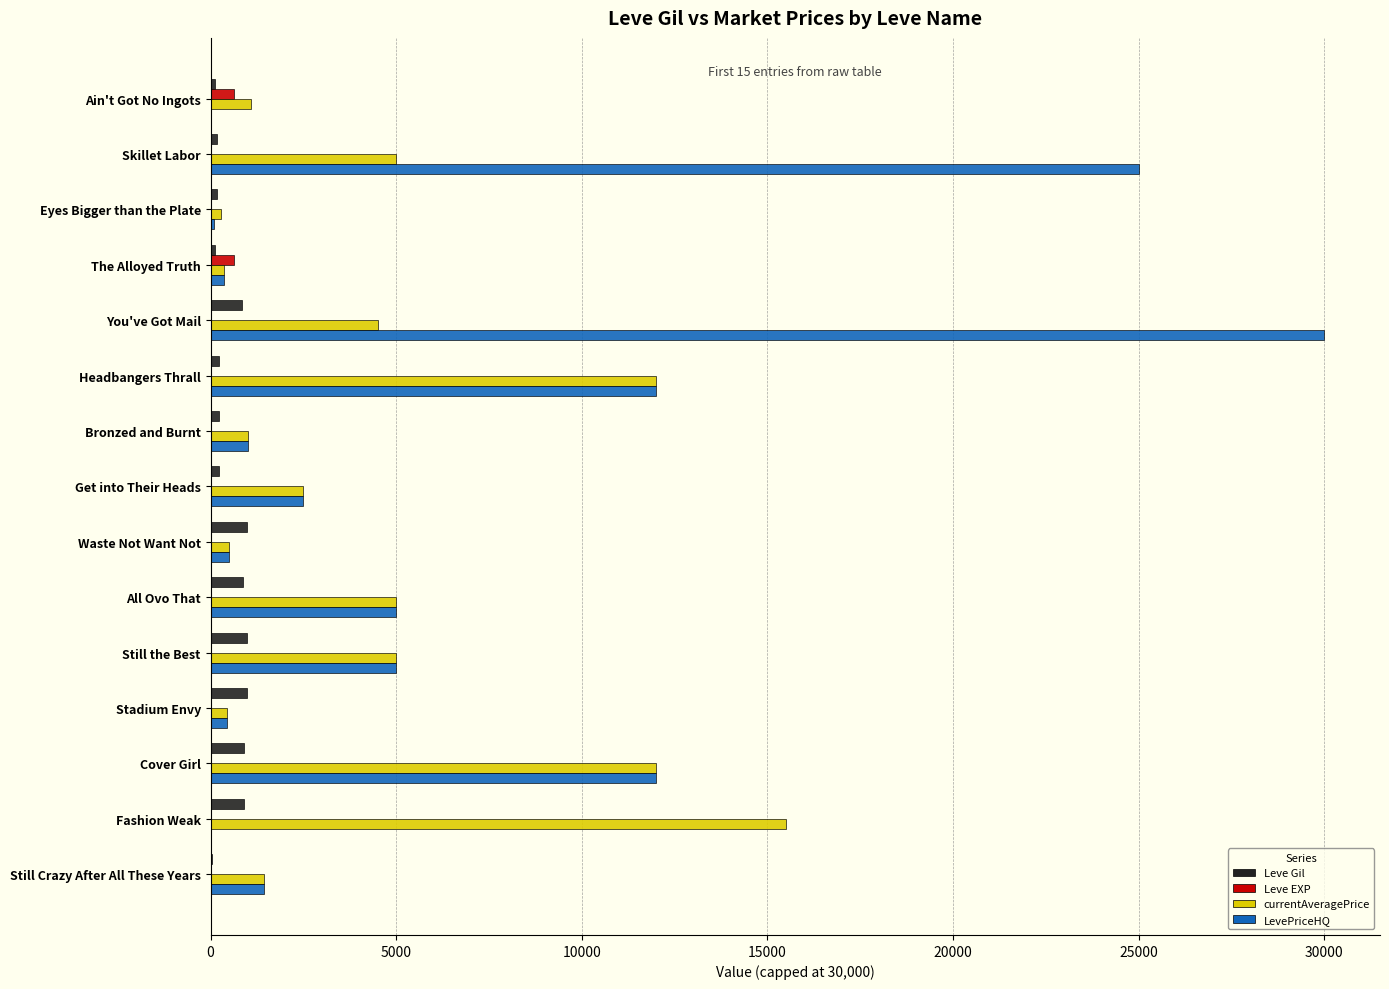

Is it true that LevePriceHQ equals 0.0 at Fashion Weak?

True